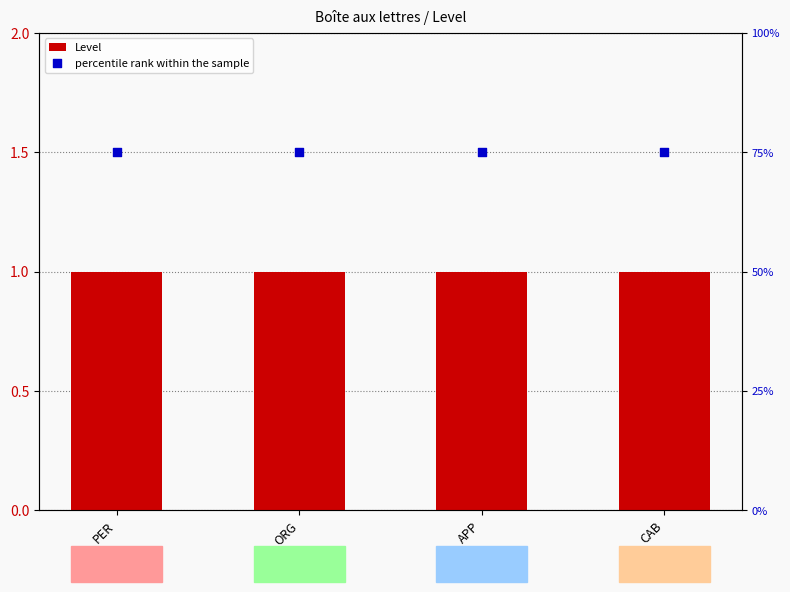

Is the value of Level at PER greater than the value of percentile rank within the sample at PER?

No